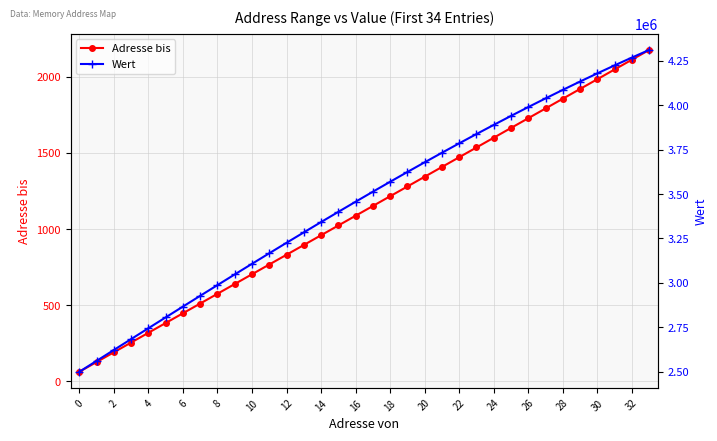

What is the sum of the Adresse bis values at 8 and 22?

2046